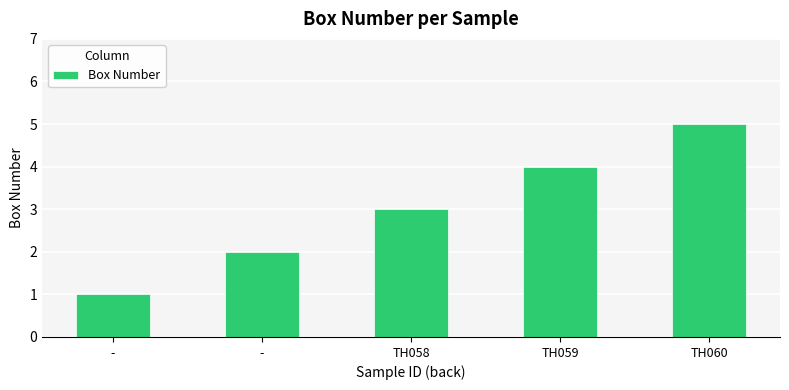

Where does the data first go above 3?

TH059